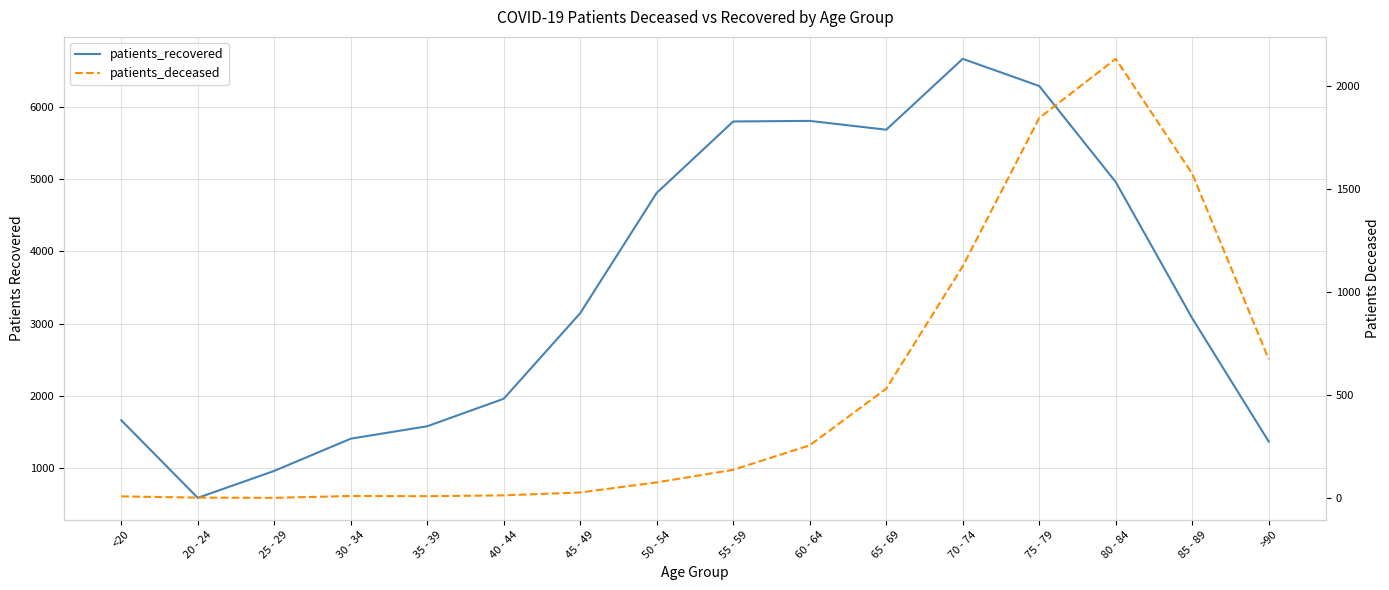

What is the difference between the maximum and minimum values in the patients_recovered series?

6077